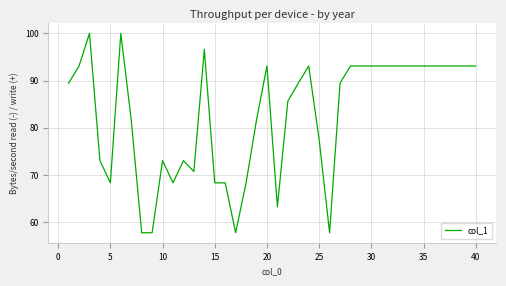

What is the sum of all values?

3306.4